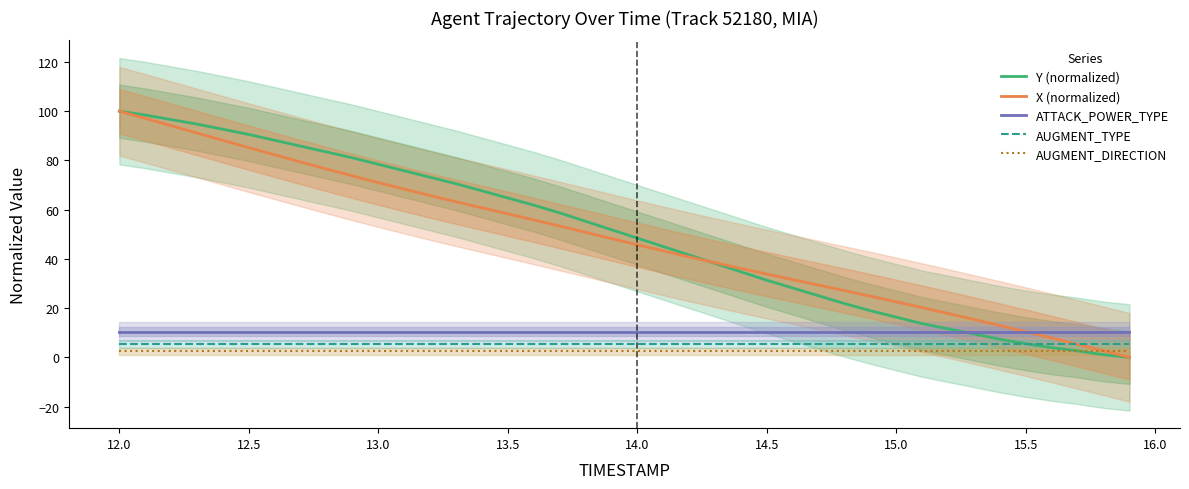

True or false: AUGMENT_TYPE has a value of 5.5 at 15.0.

True